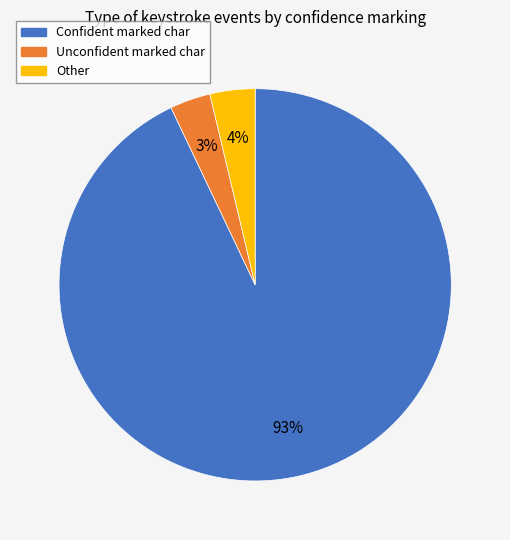

Does any single category account for the majority?

Yes